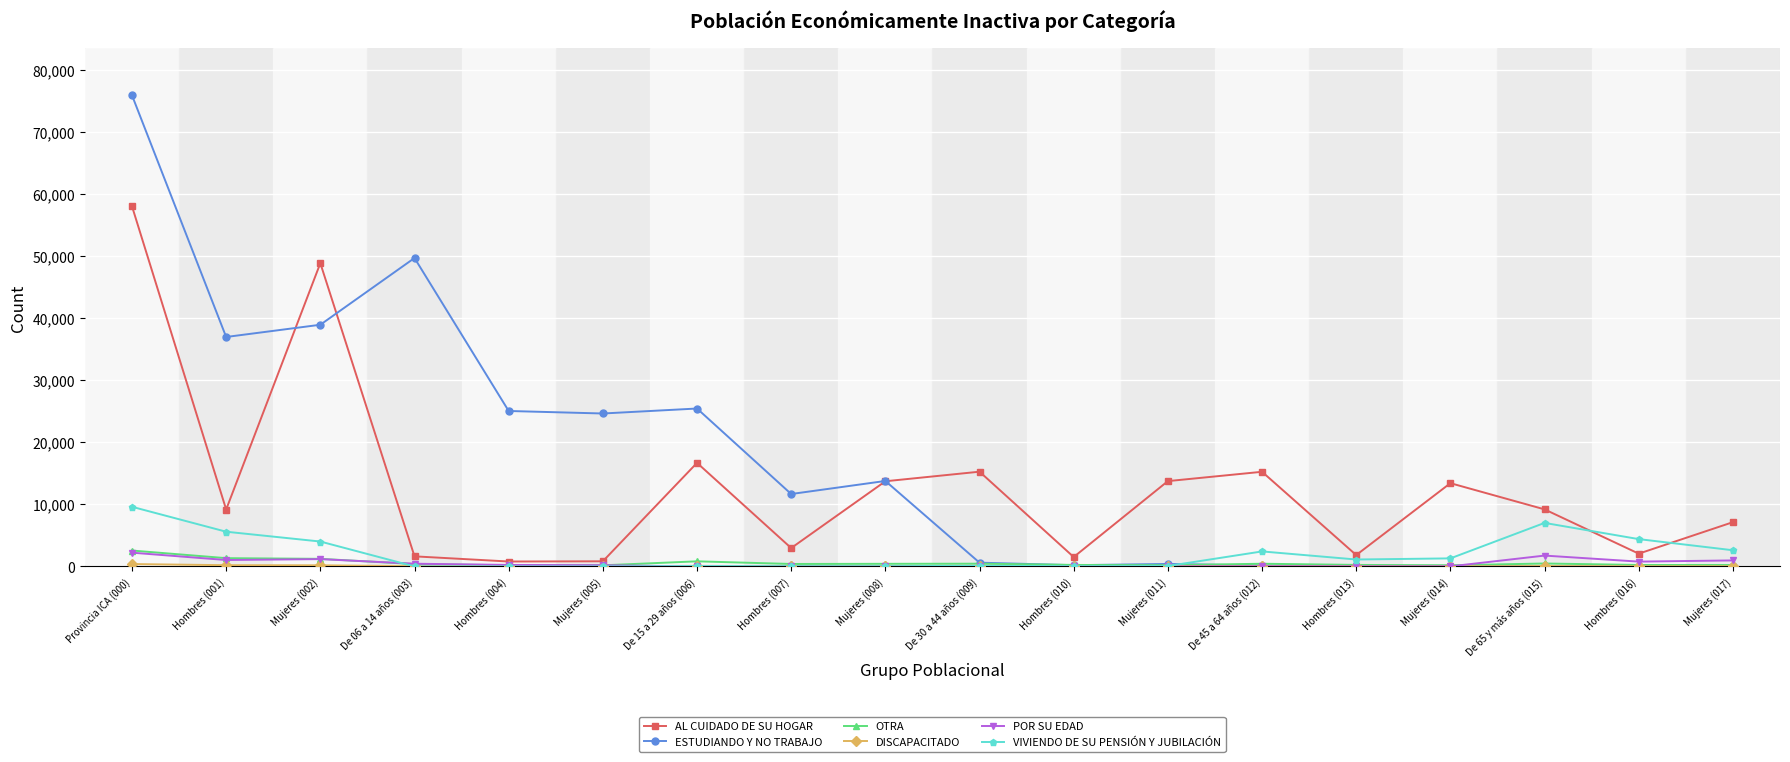

What is the label of the 9th point from the left?

Mujeres (008)